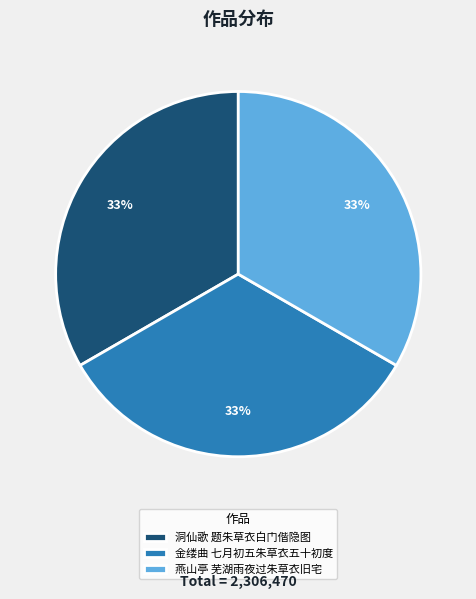

Does any single category account for the majority?

No